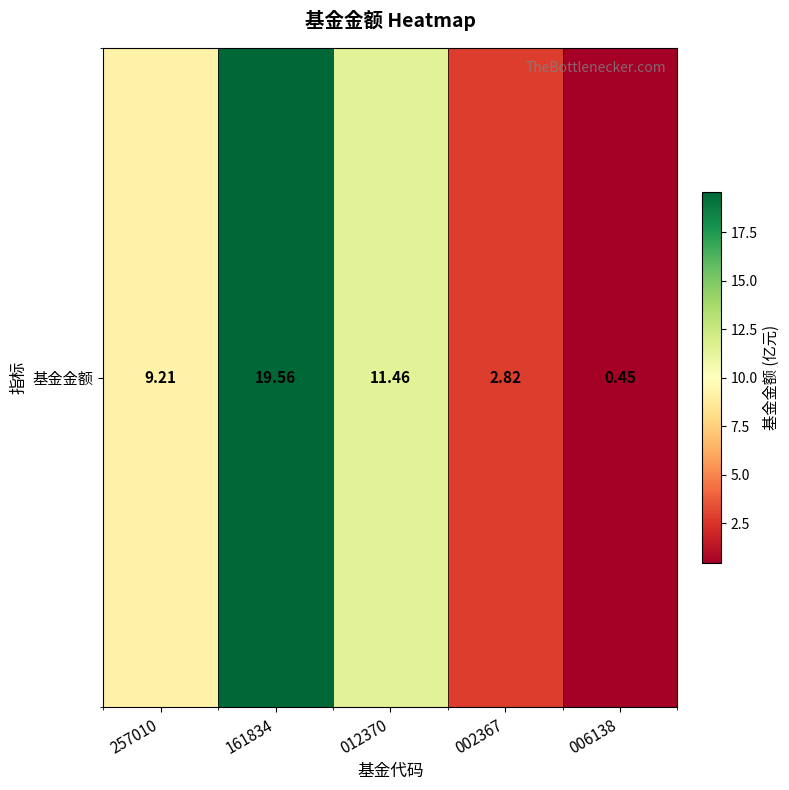

Read the value at 012370.

11.5